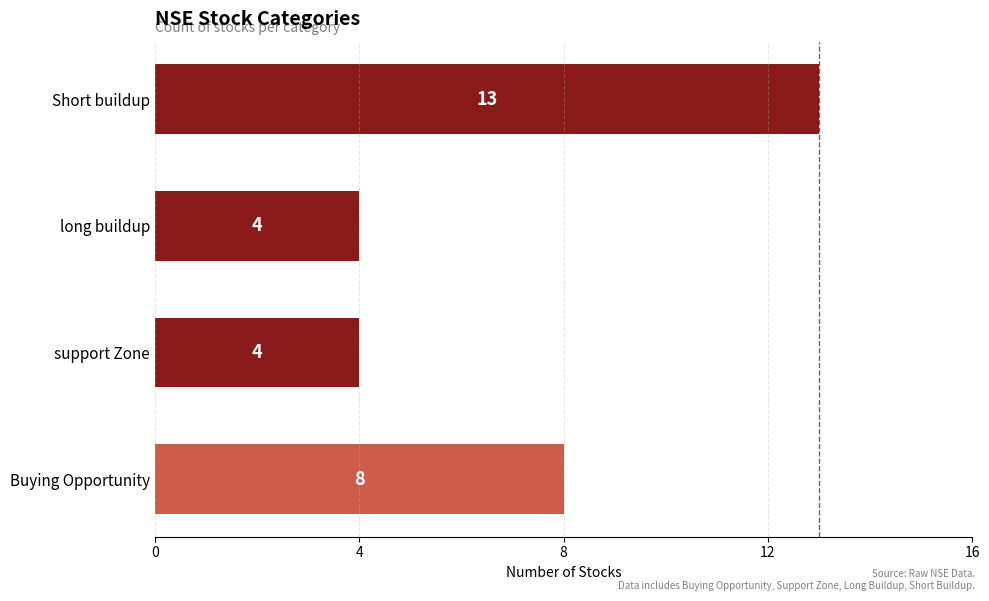

What is the difference between the second highest and second lowest values?

4